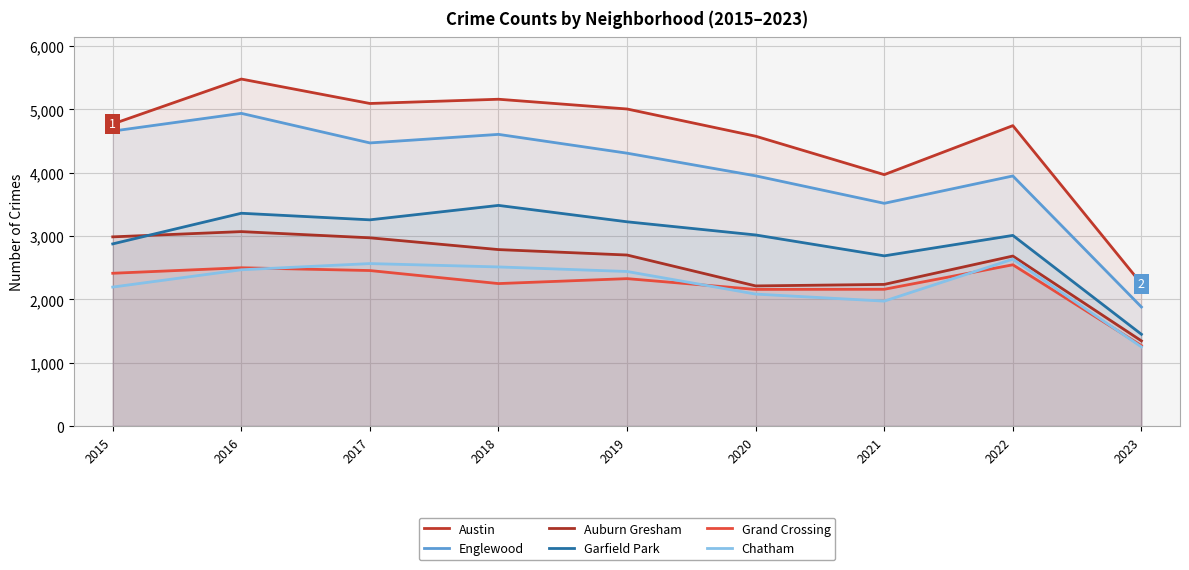

Is the value of Englewood at 2019 greater than the value of Austin at 2018?

No